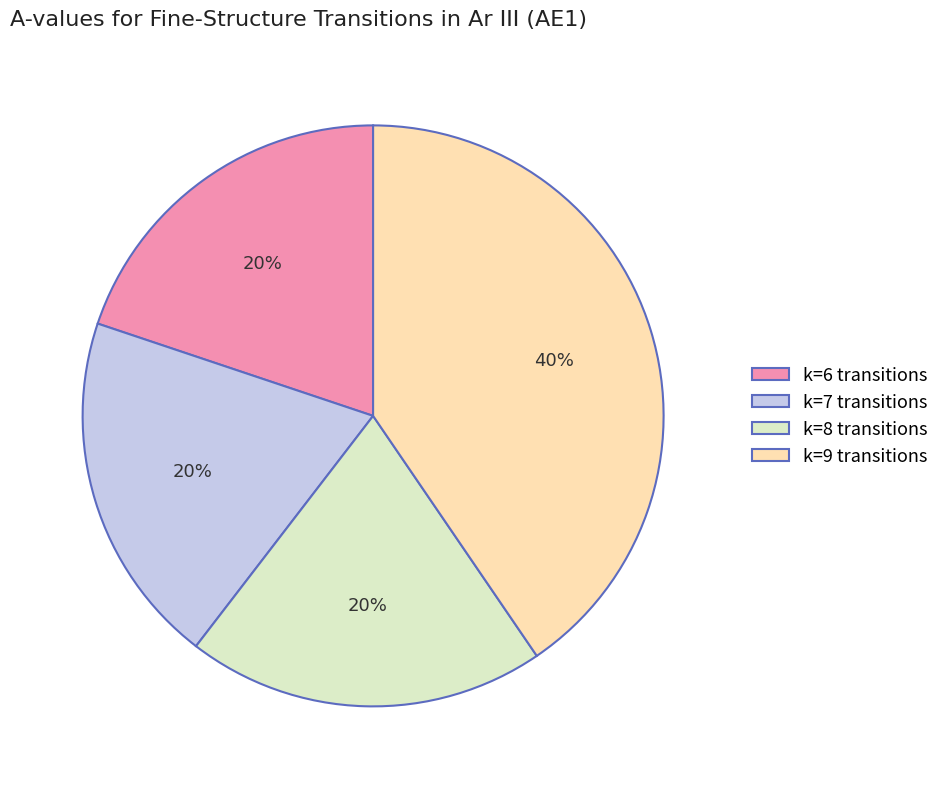

Does k=8 transitions represent more than half of the total?

No